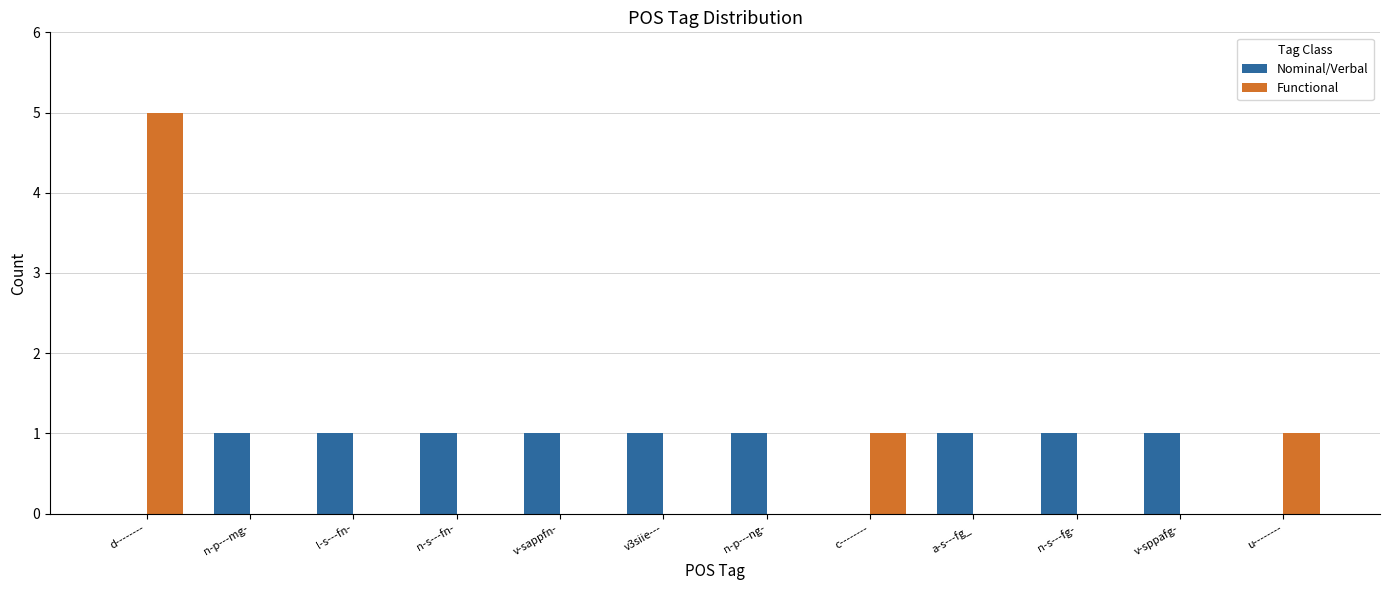

Which category has the highest value across all series?

d--------